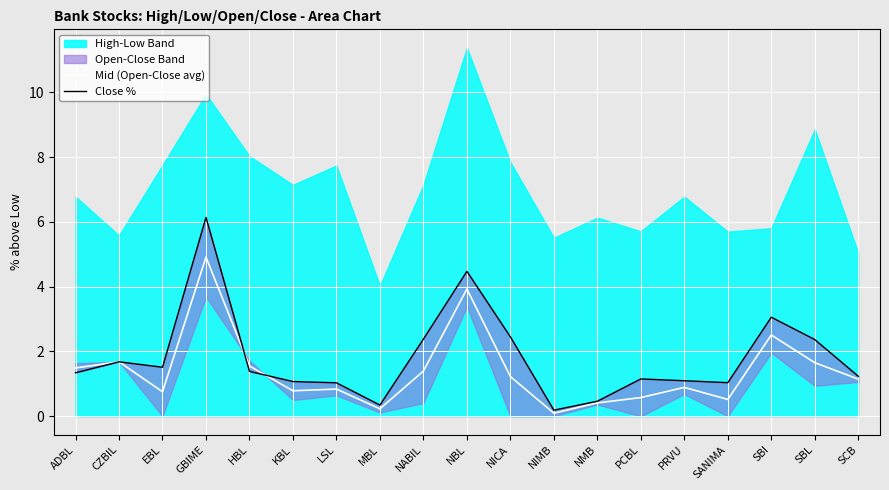

Reading left to right, list all the values displayed in this chart.

Mid (Open-Close avg): 1.5	1.7	0.8	4.9	1.6	0.8	0.8	0.2	1.4	3.9	1.2	0.1	0.4	0.6	0.9	0.5	2.5	1.7	1.1
Close %: 1.3	1.7	1.5	6.1	1.4	1.1	1.0	0.3	2.4	4.5	2.5	0.2	0.5	1.2	1.1	1.0	3.1	2.4	1.2